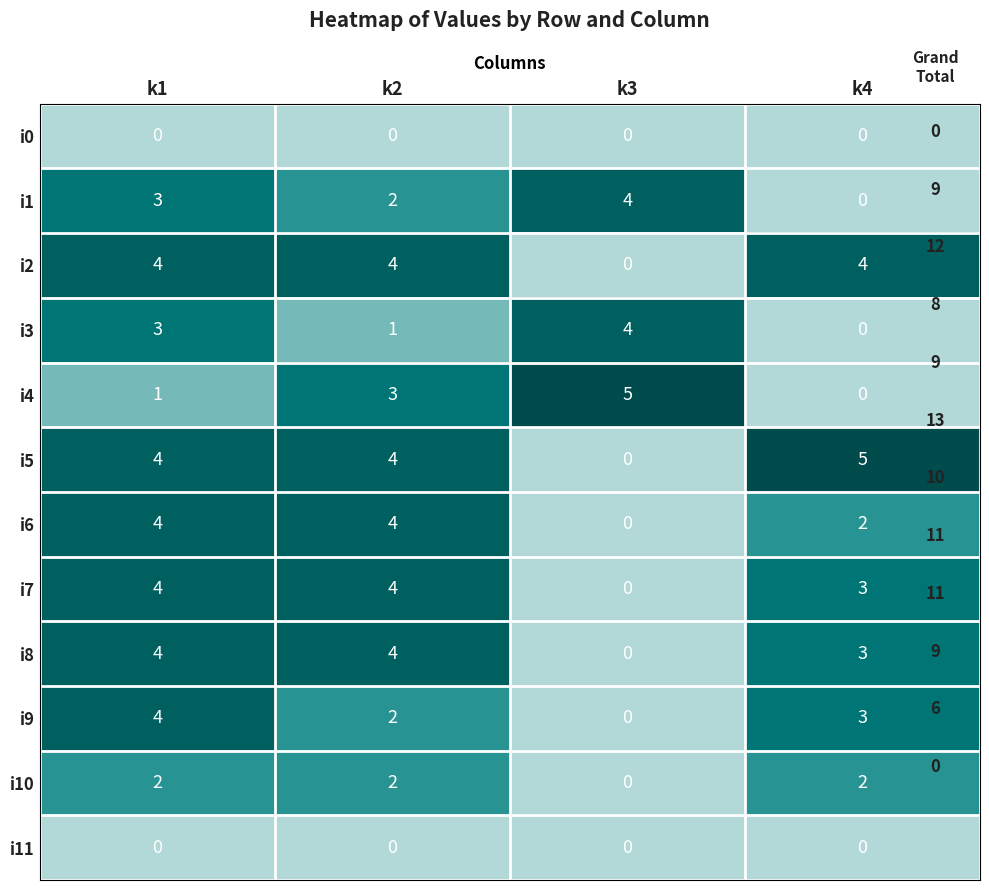

Is it true that i7 equals 4 at k2?

True